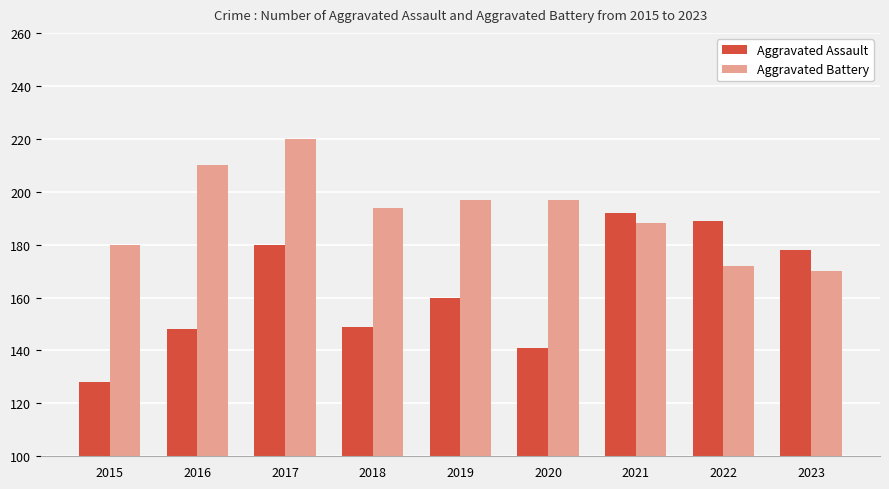

The value of Aggravated Assault at 2023 is 178. True or false?

True